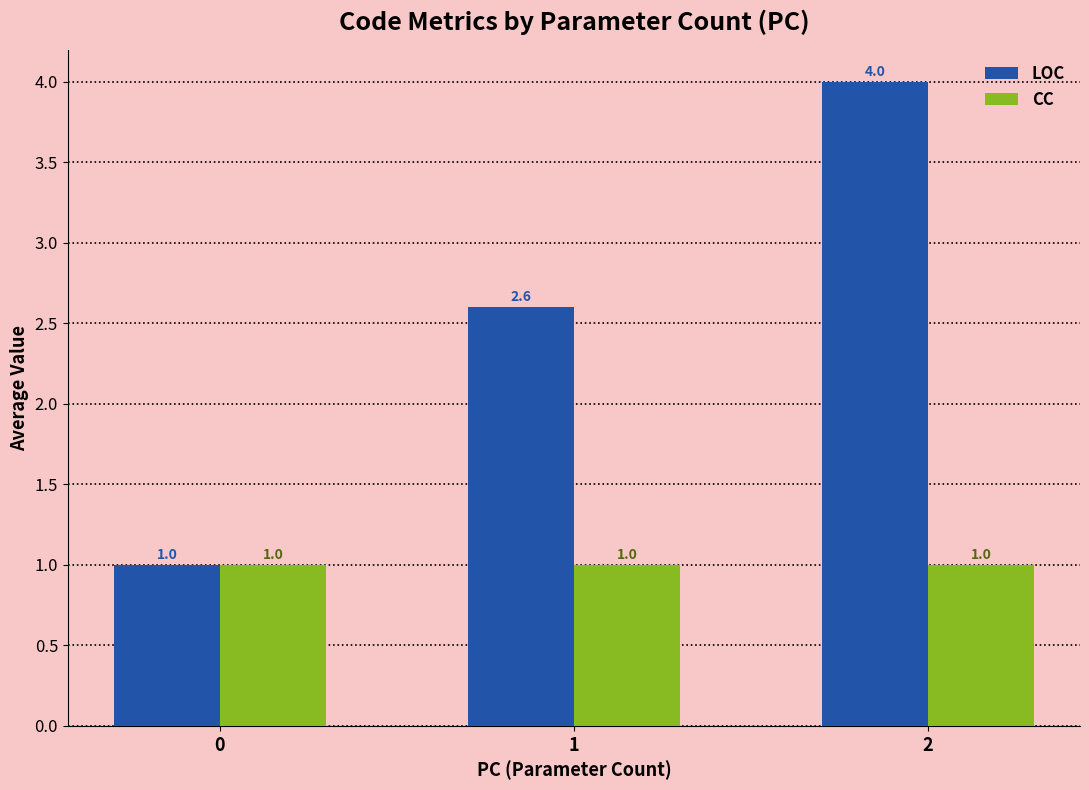

List the series in order of their peak value, highest first.

LOC, CC